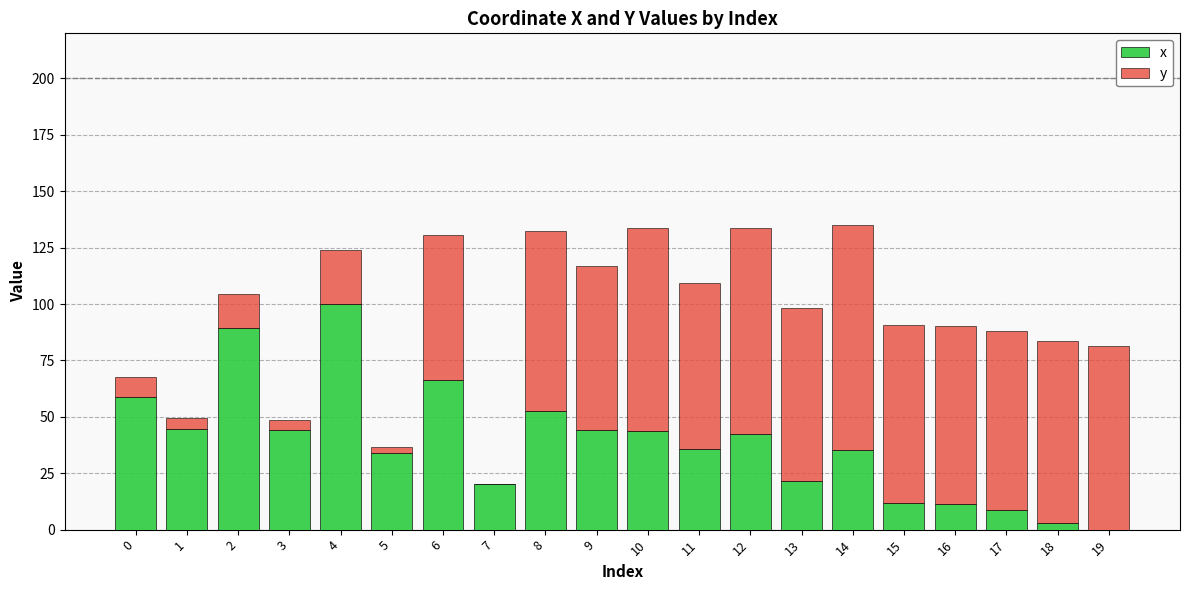

True or false: x has a value of 23.6 at 5.

False